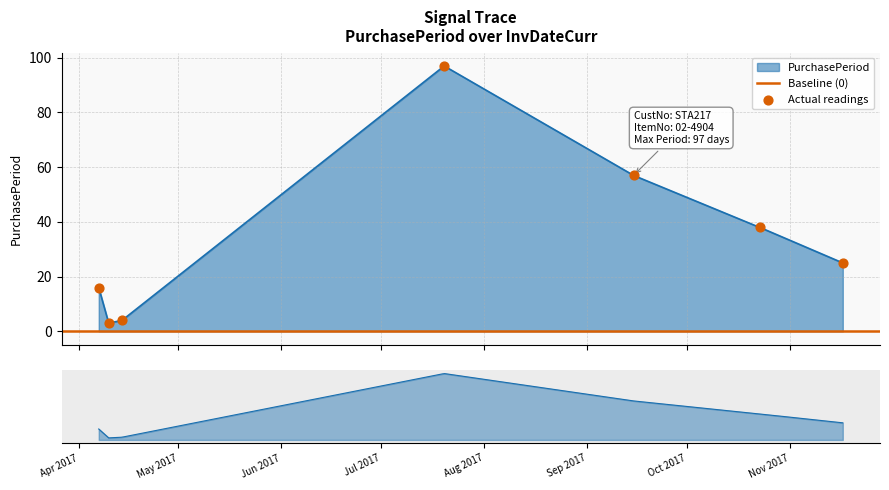

Between 2017-10-23 and 2017-07-20, which is larger?

2017-07-20